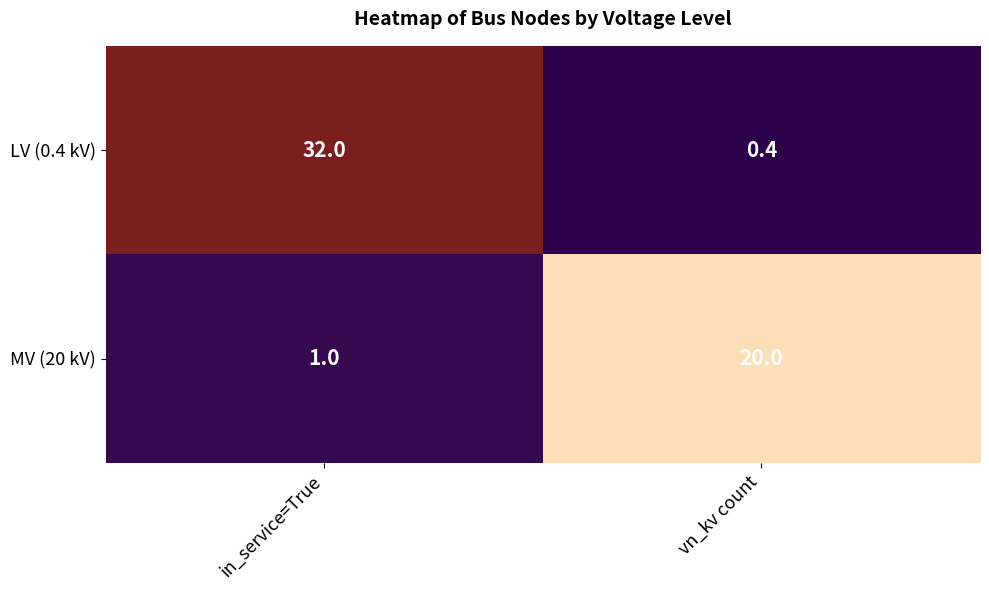

What is the minimum value shown in the chart?

0.4